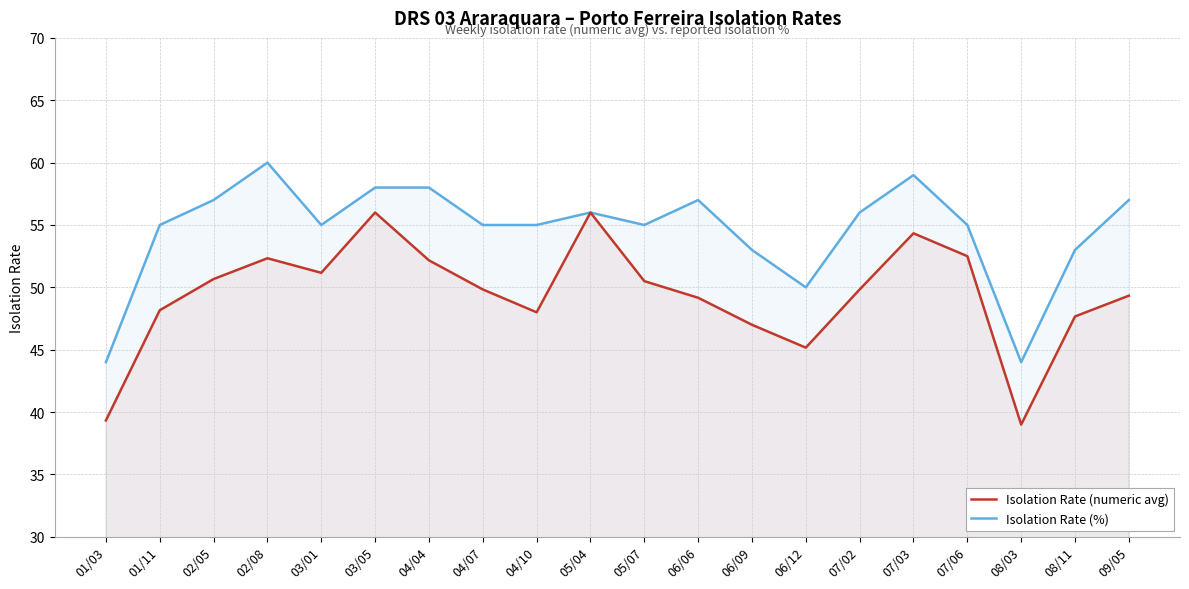

What are all the series names shown in the legend?

Isolation Rate (numeric avg), Isolation Rate (%)